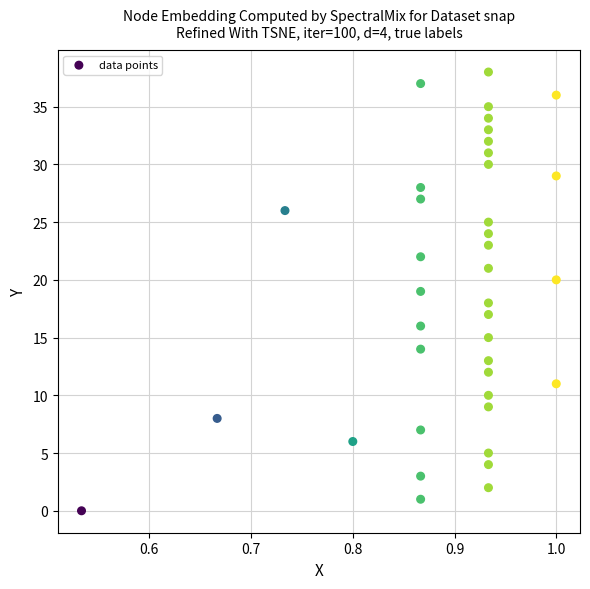

What is the range of Y values (max minus min)?

38